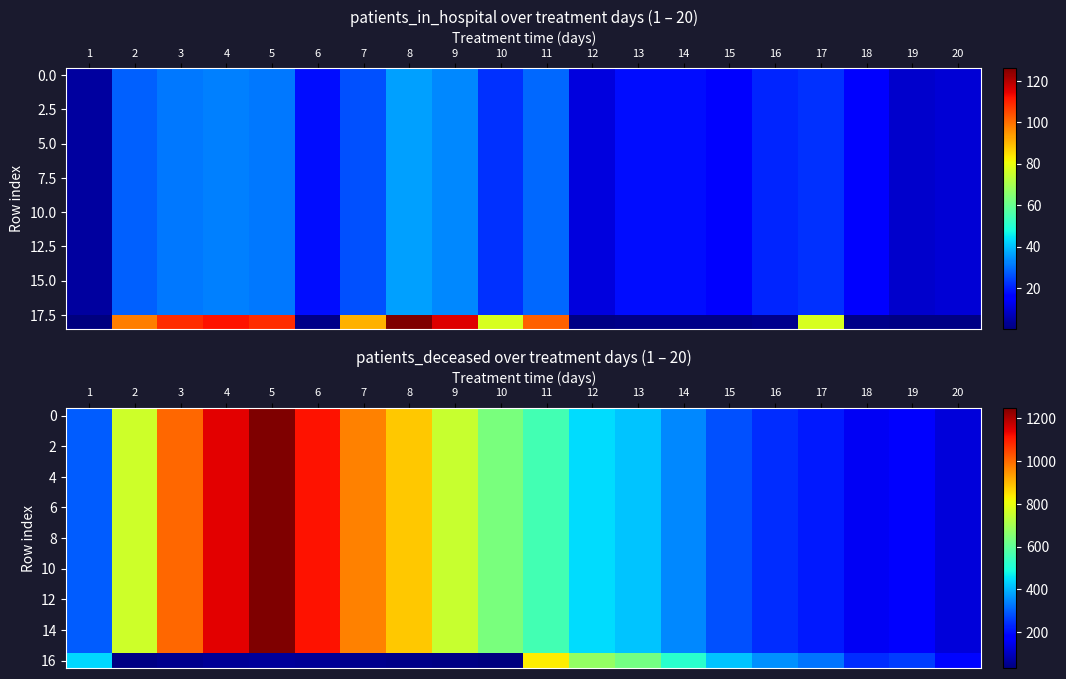

Where is 0 nearest to the value 688?

10